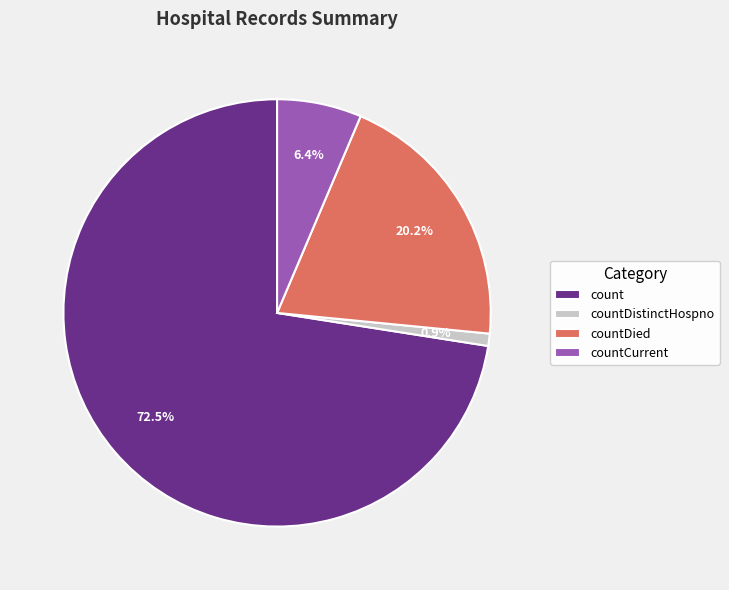

Is there any slice that represents more than half of the pie?

Yes